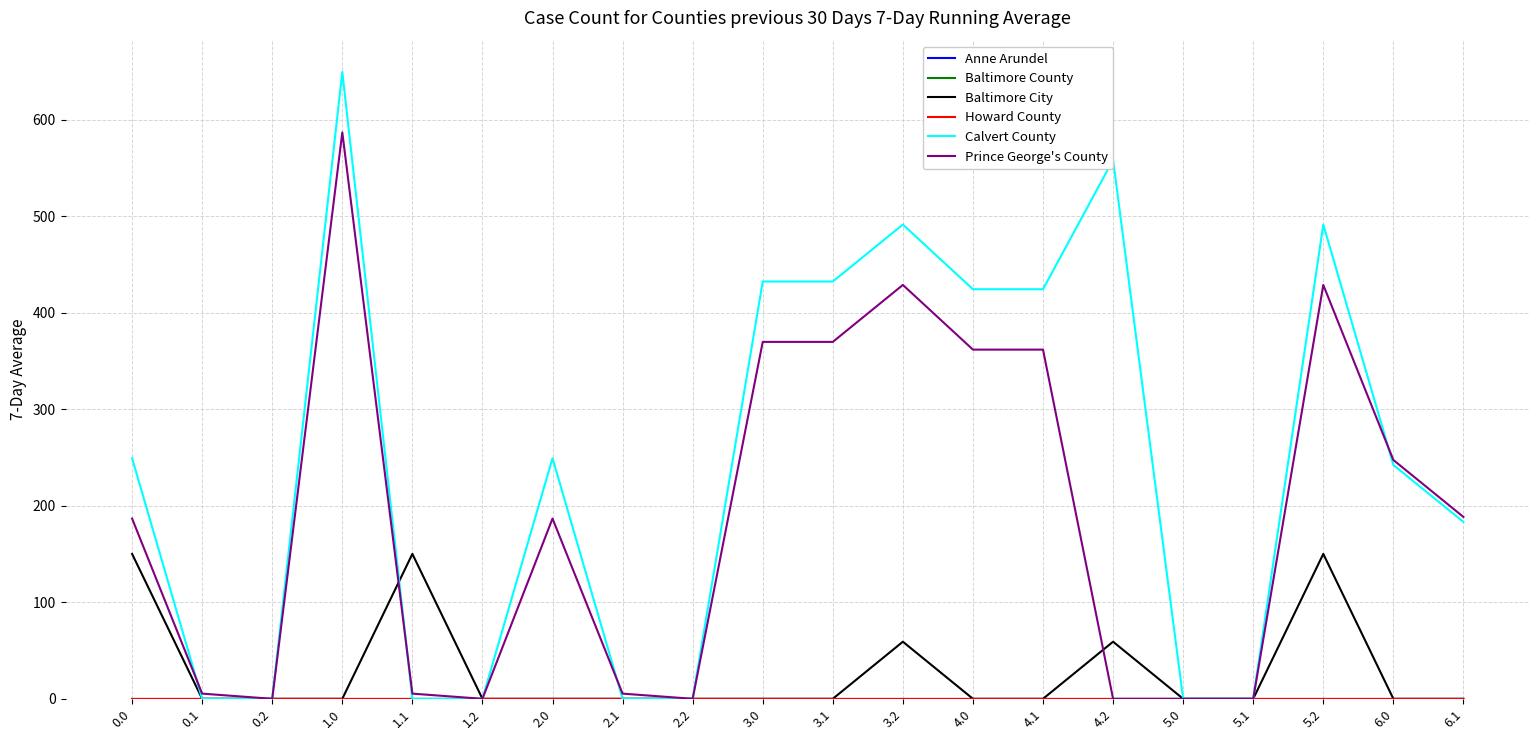

Does the chart have visible grid lines?

Yes